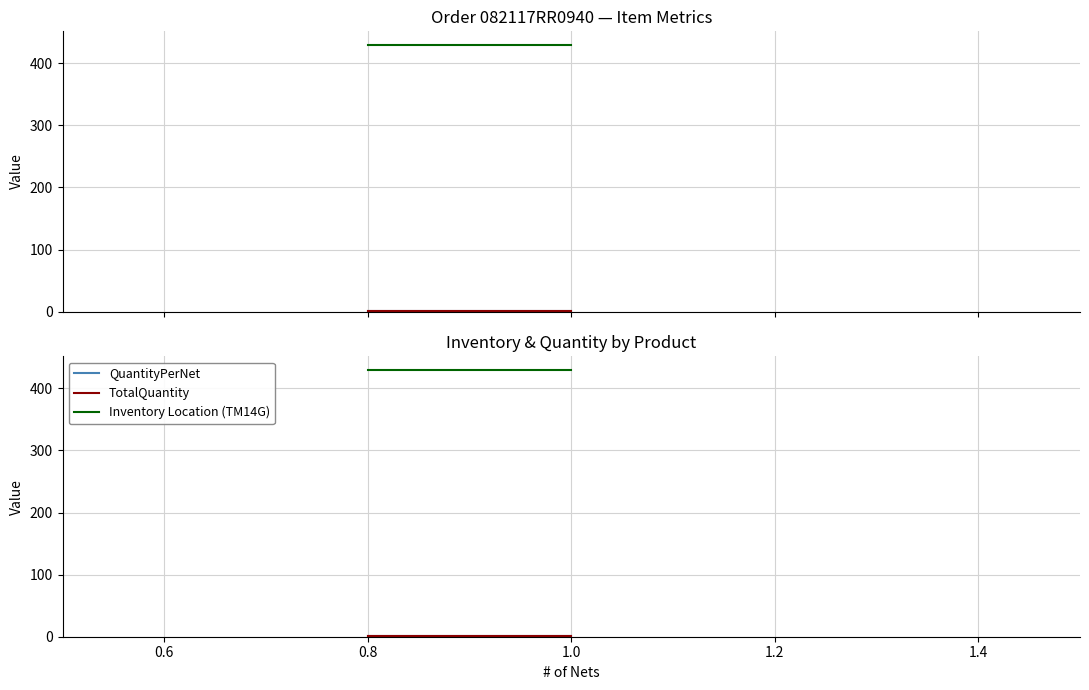

Reading right to left, transcribe all the data shown in this chart.

QuantityPerNet: 1	1
TotalQuantity: 1	1
Inventory Location (TM14G): 430	430